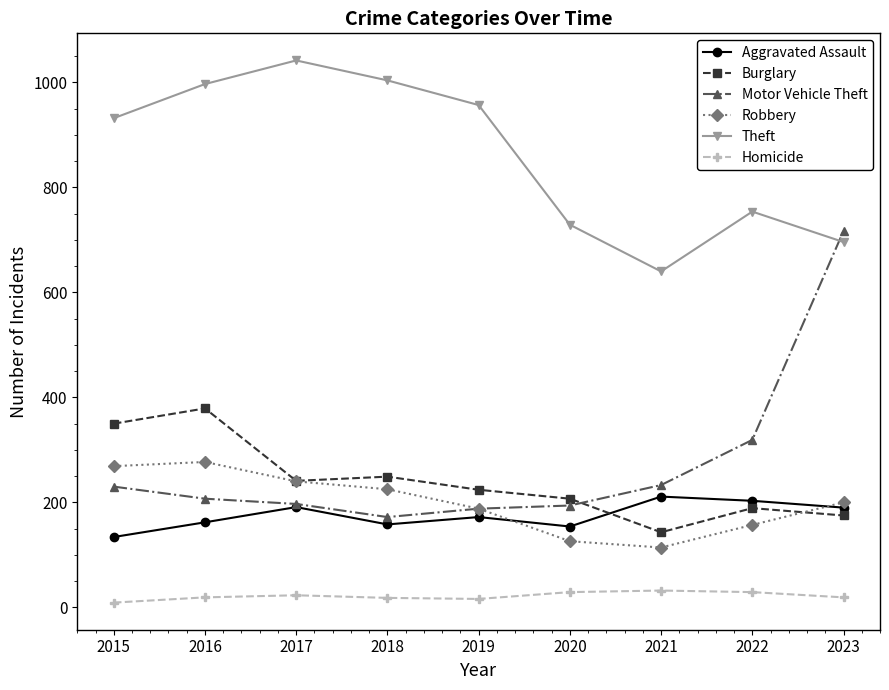

What is the maximum value shown in the chart?

1042